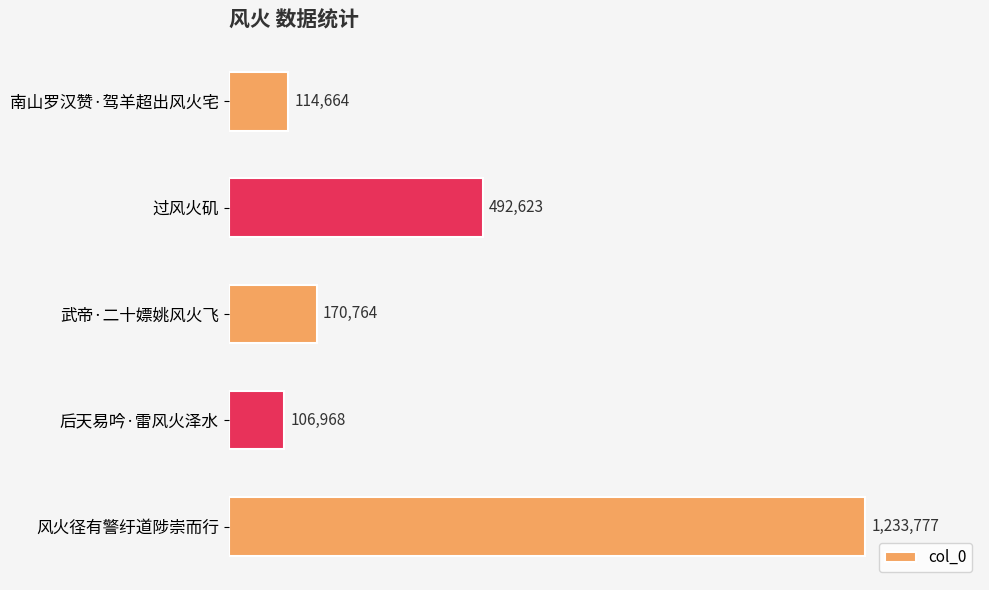

Rank the categories by value from highest to lowest.

风火径有警纡道陟崇而行, 过风火矶, 武帝·二十嫖姚风火飞, 南山罗汉赞·驾羊超出风火宅, 后天易吟·雷风火泽水